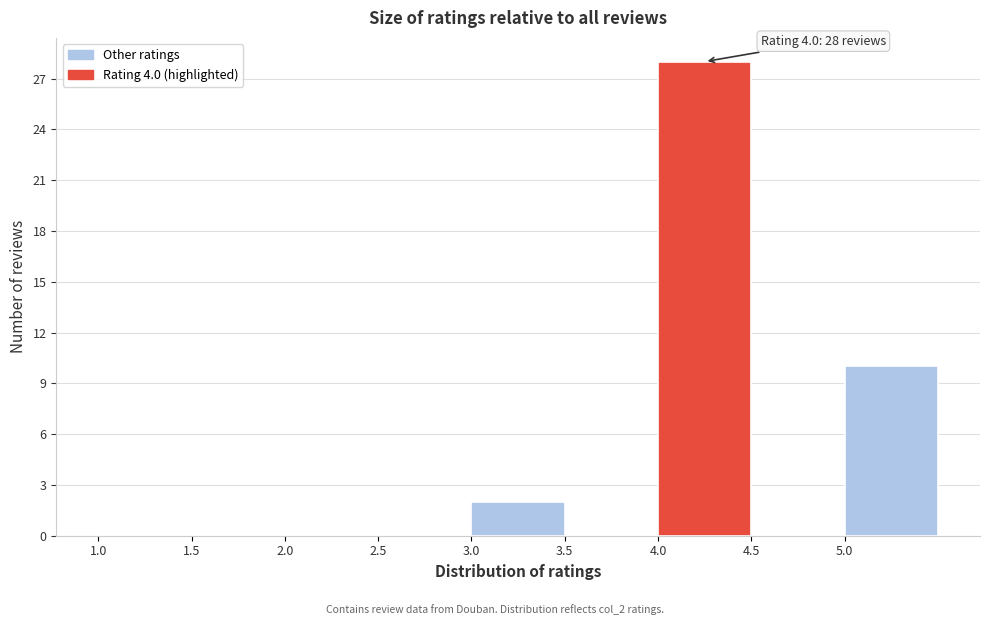

Which range on the x-axis has the tallest bar?

4.0 to 4.5